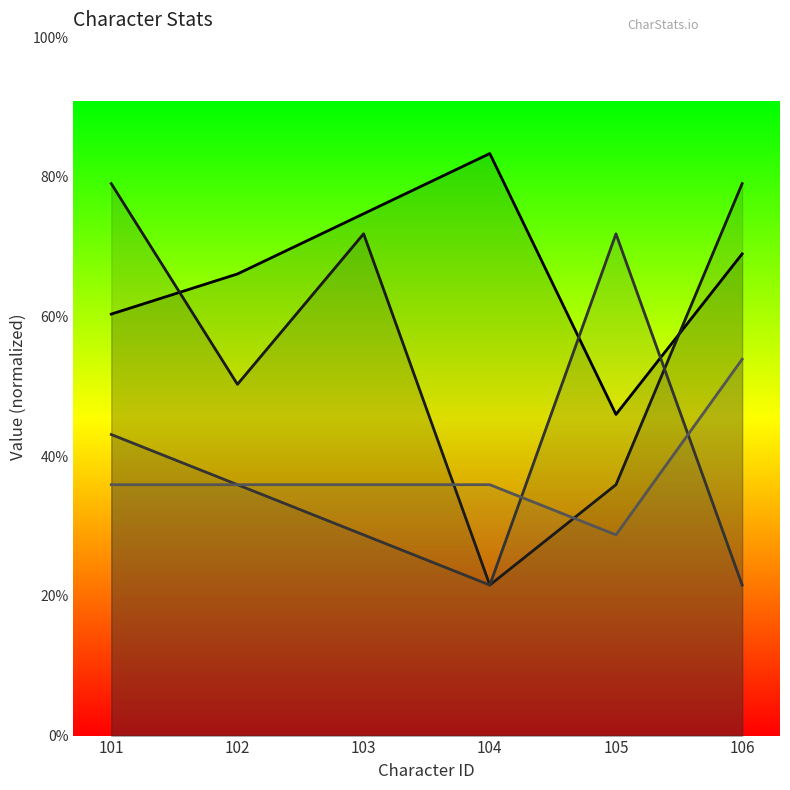

What is the total value across all series at 103?

294